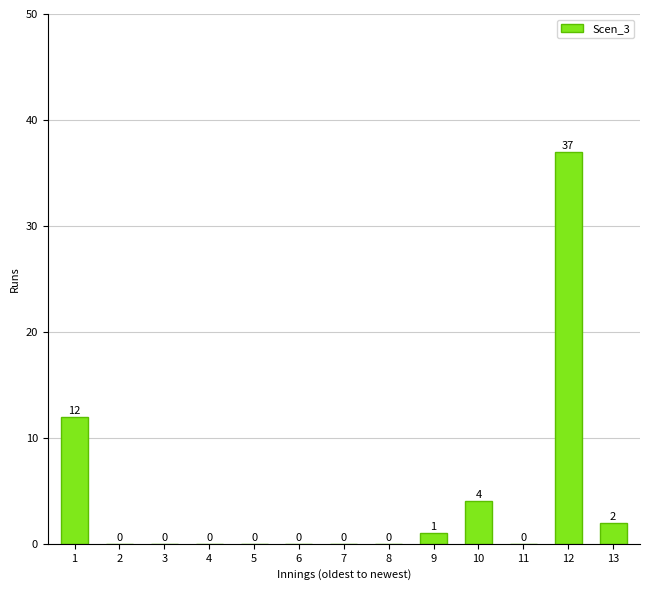

Reading left to right, what are all the values shown in this chart?

1=12	2=0	3=0	4=0	5=0	6=0	7=0	8=0	9=1	10=4	11=0	12=37	13=2